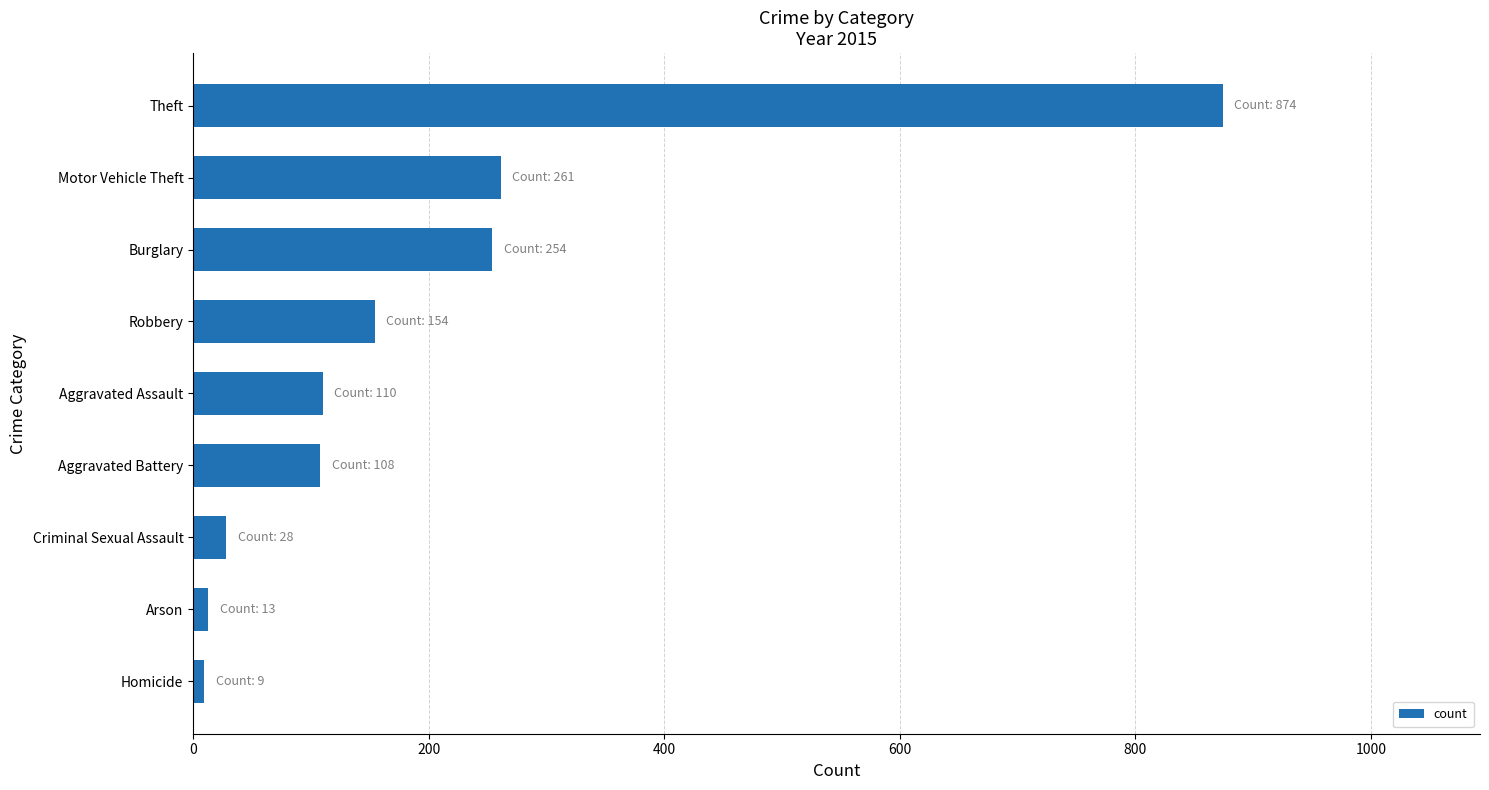

What is the change in value from Criminal Sexual Assault to Burglary?

+226